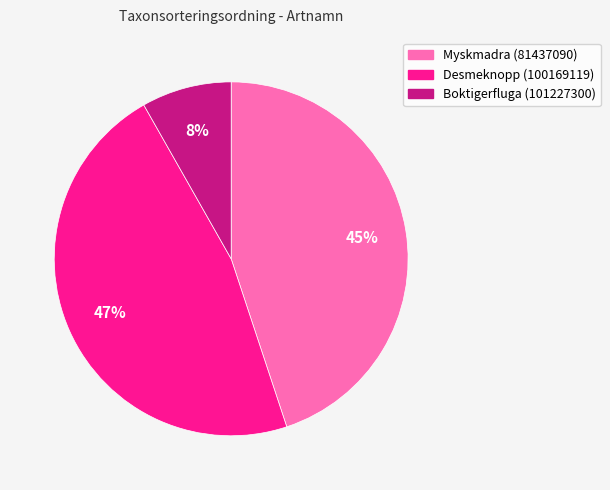

Between Myskmadra (81437090) and Desmeknopp (100169119), which is larger?

Desmeknopp (100169119)